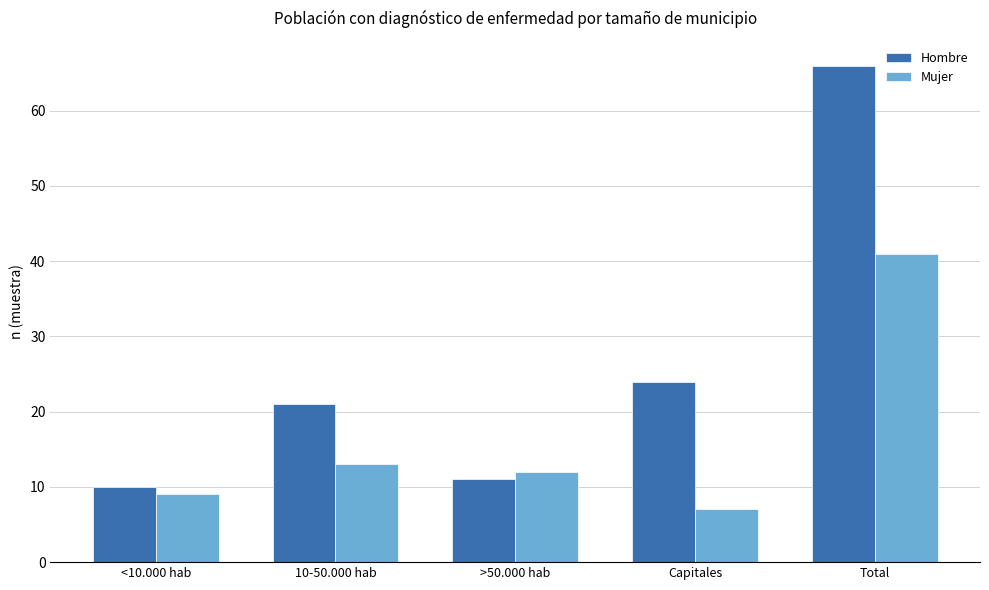

What is the minimum value for Mujer?

7